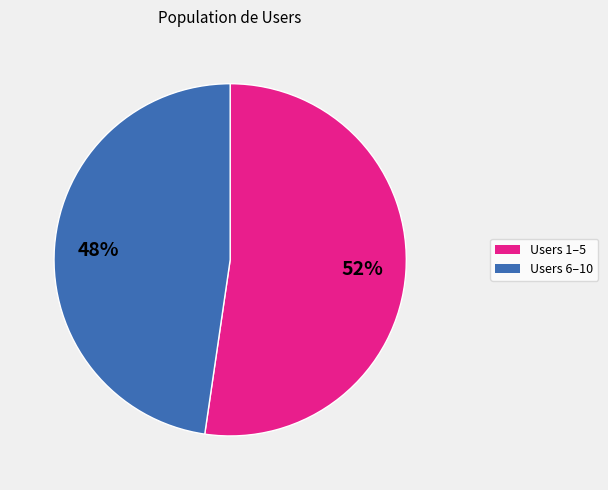

To the nearest percent, what is the average slice percentage?

50%